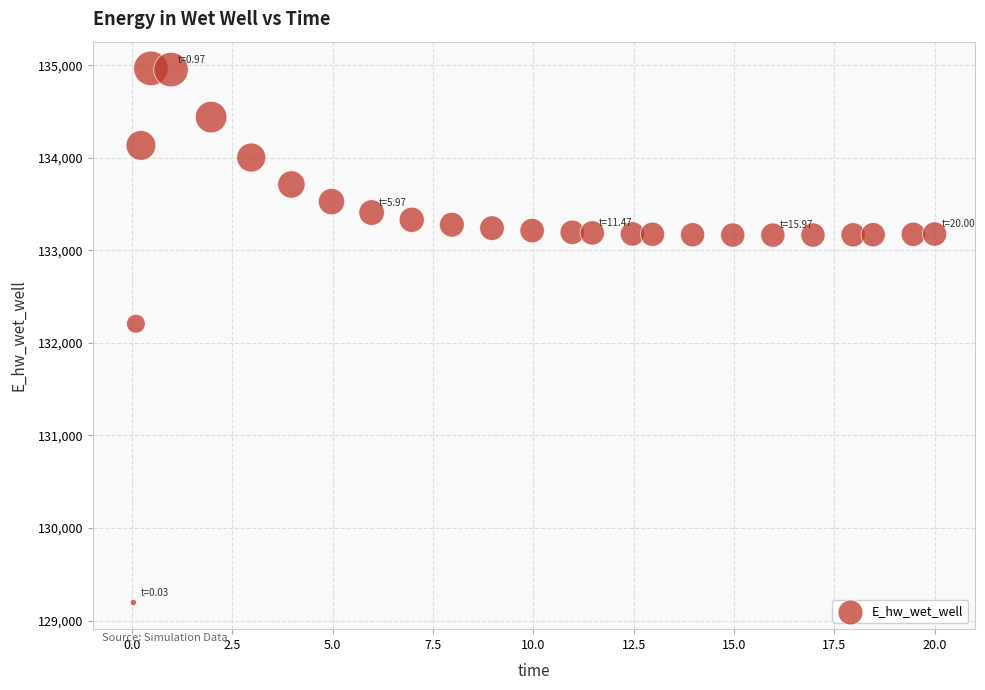

What is the range of Y values (max minus min)?

5770.0